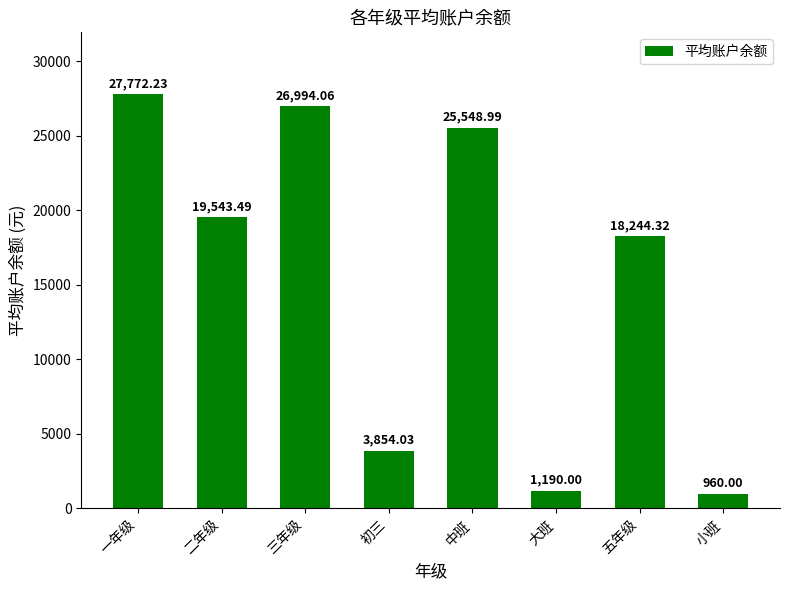

List the labels in order of value, largest first.

一年级, 三年级, 中班, 二年级, 五年级, 初三, 大班, 小班